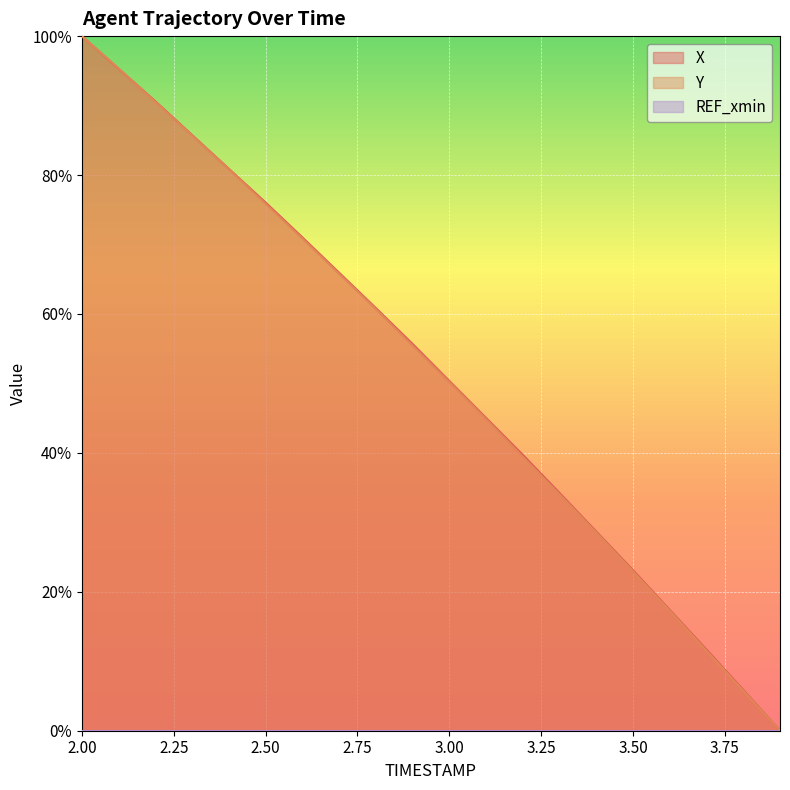

What is the difference between the maximum and minimum values in the X series?

100.0